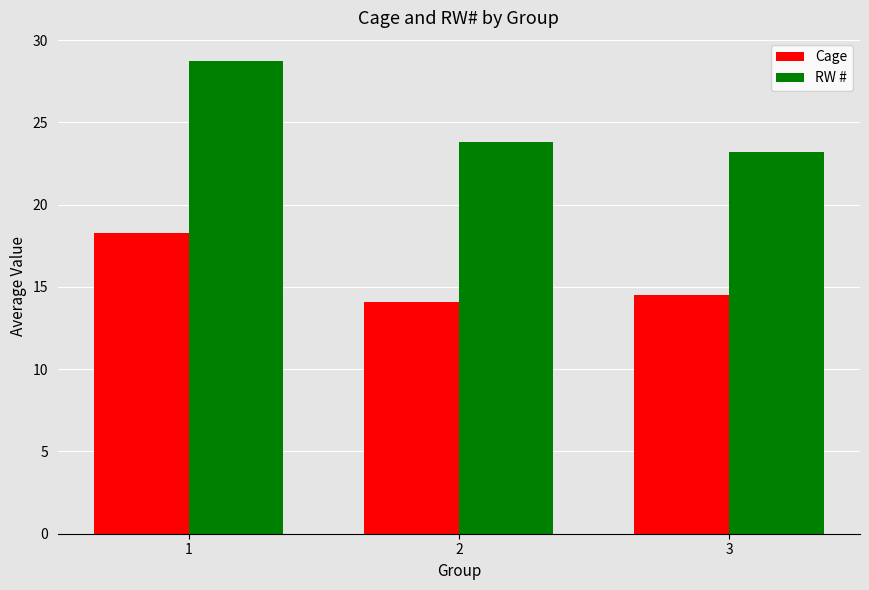

How many bars are there in each group?

2